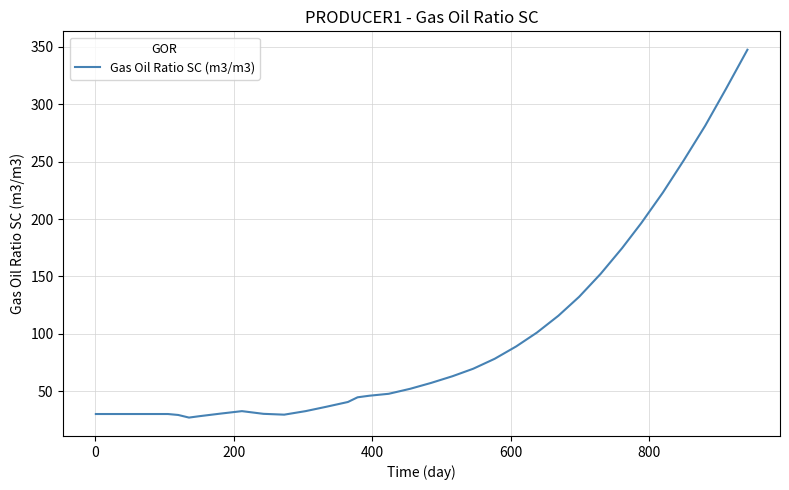

What is the smallest value displayed?

27.0